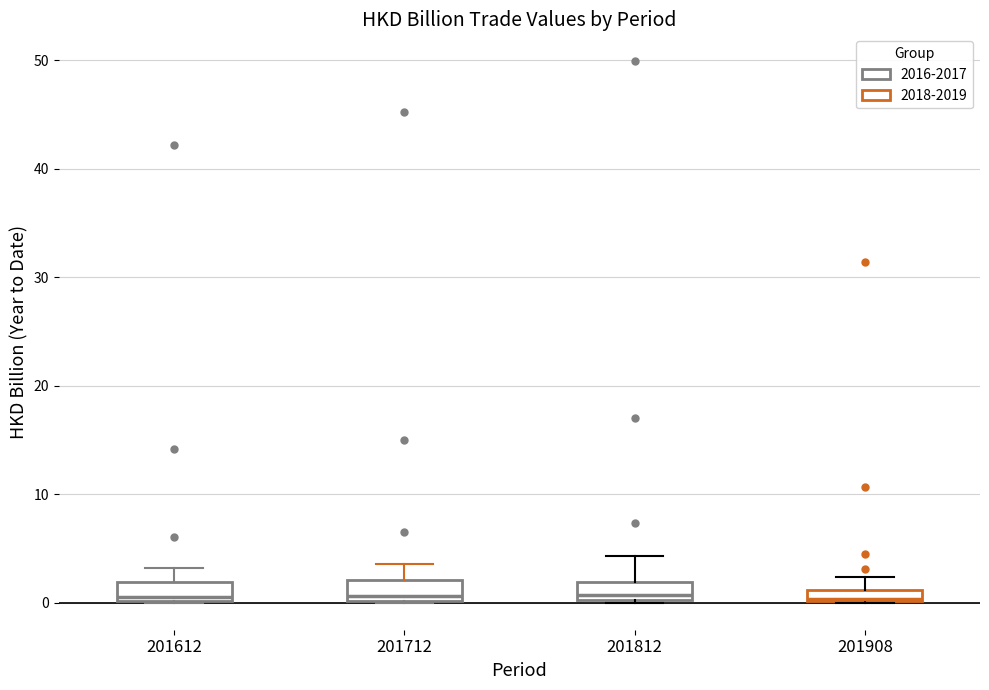

Where is the upper edge of the box at x = 201812 on the y-axis? The values are not printed on the chart, so give them approximately, as read against the axis.

2